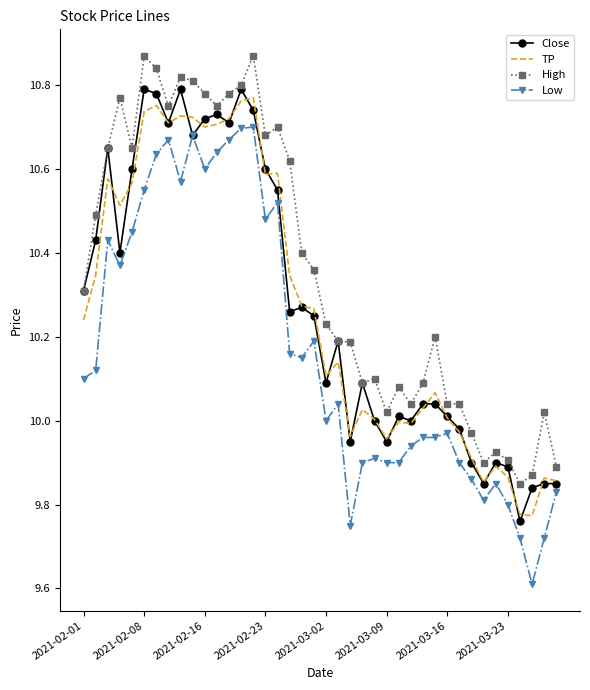

True or false: Low and High cross at least once.

False